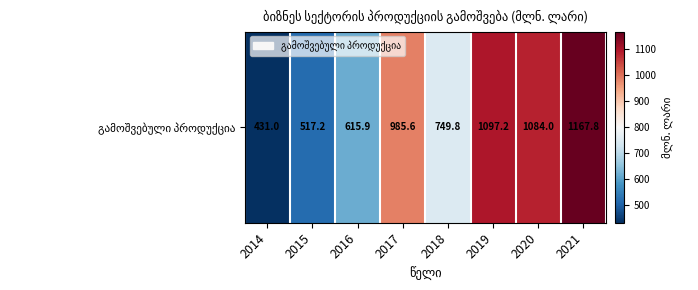

How many series are shown in this chart?

1